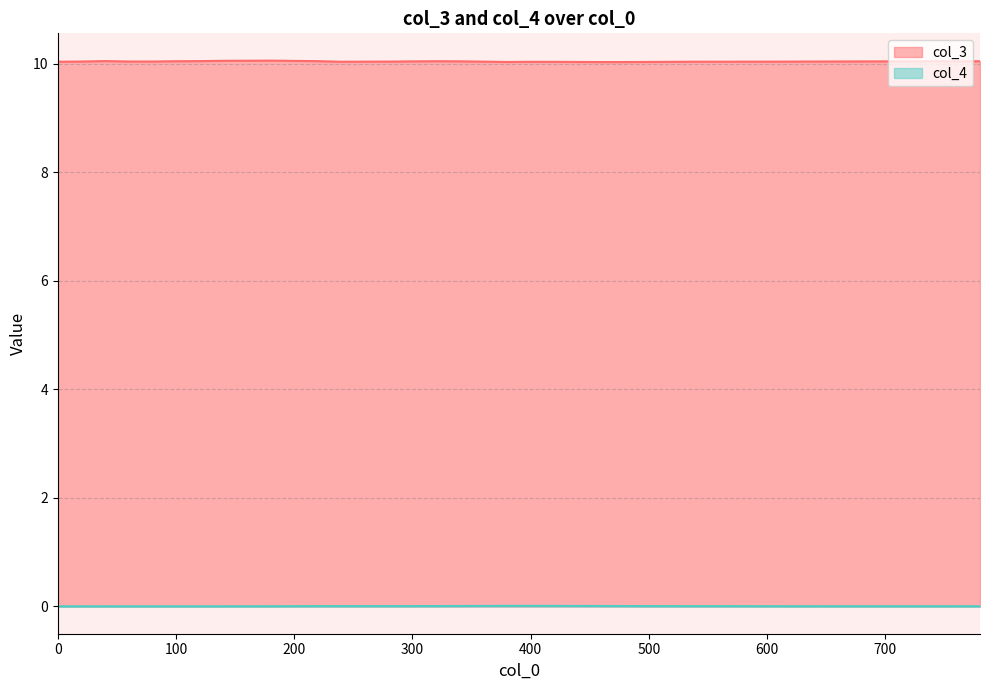

Rank the series by their average value, from highest to lowest.

col_3, col_4